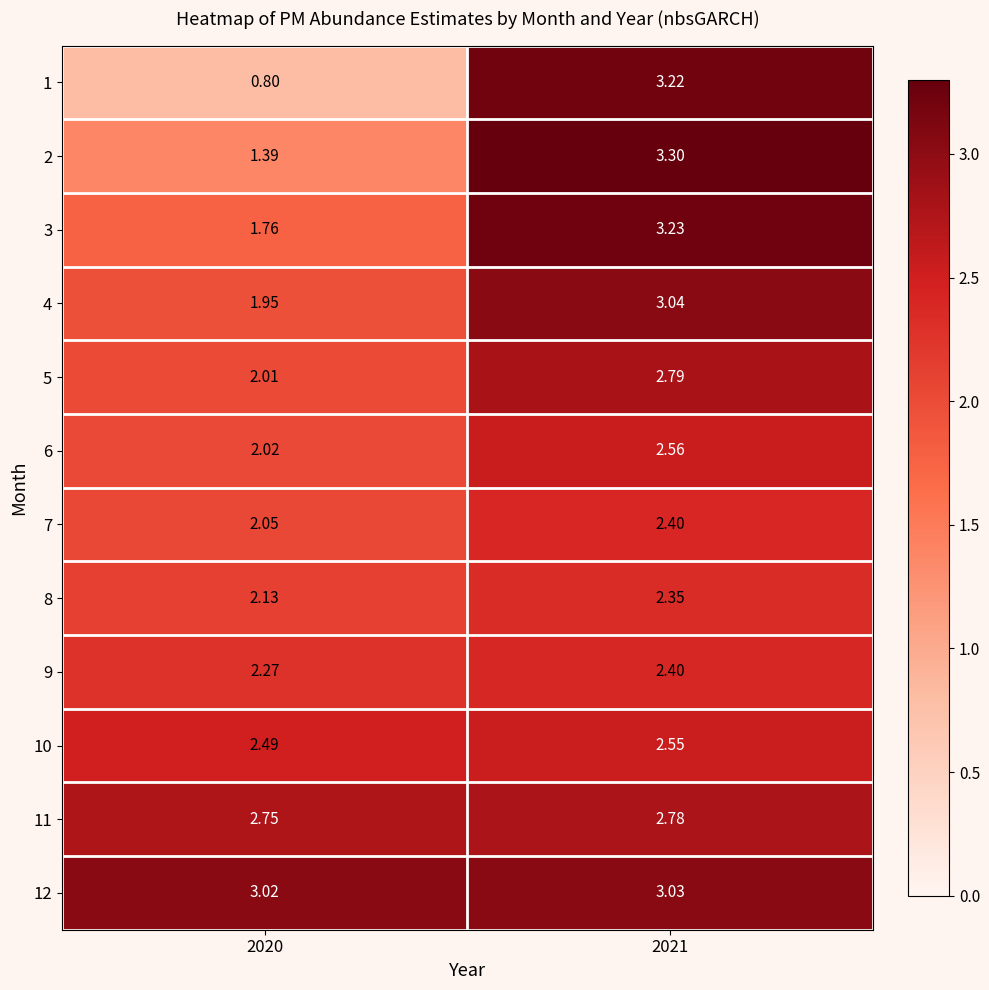

Is the value of 11 at 2021 greater than the value of 1 at 2020?

Yes